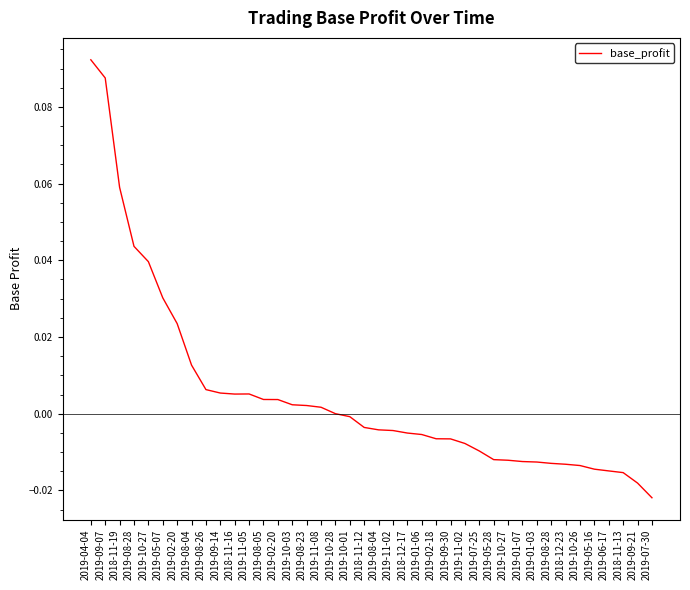

Rank the categories by value from lowest to highest.

2019-07-30, 2019-09-21, 2018-11-13, 2019-06-17, 2019-05-16, 2019-10-26, 2018-12-23, 2019-08-28, 2019-01-03, 2019-01-07, 2019-10-27, 2019-05-28, 2019-07-25, 2019-11-02, 2019-09-30, 2019-02-18, 2019-01-06, 2018-12-17, 2019-11-02, 2019-08-04, 2018-11-12, 2019-10-01, 2019-10-28, 2019-11-08, 2019-08-23, 2019-10-03, 2019-02-20, 2019-08-05, 2018-11-16, 2019-11-05, 2019-09-14, 2019-08-26, 2019-08-04, 2019-02-20, 2019-05-07, 2019-10-27, 2019-08-28, 2018-11-19, 2019-09-07, 2019-04-04